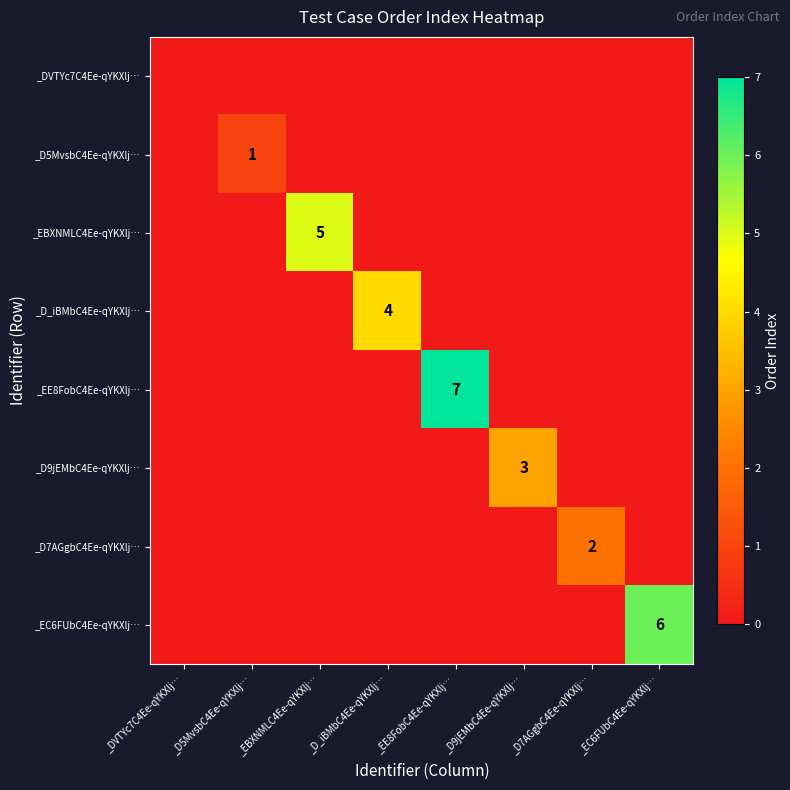

What is the greatest value displayed?

7